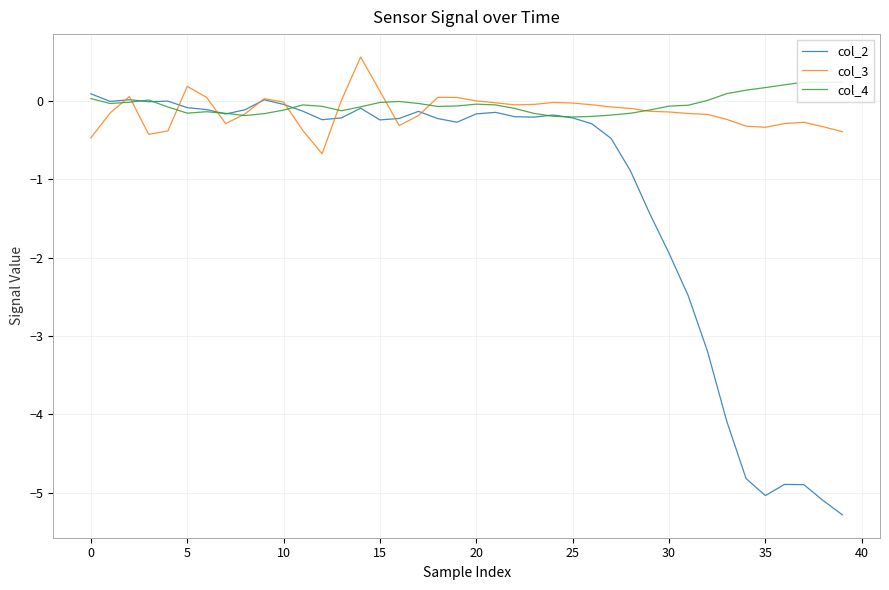

What is the greatest value displayed?

0.6